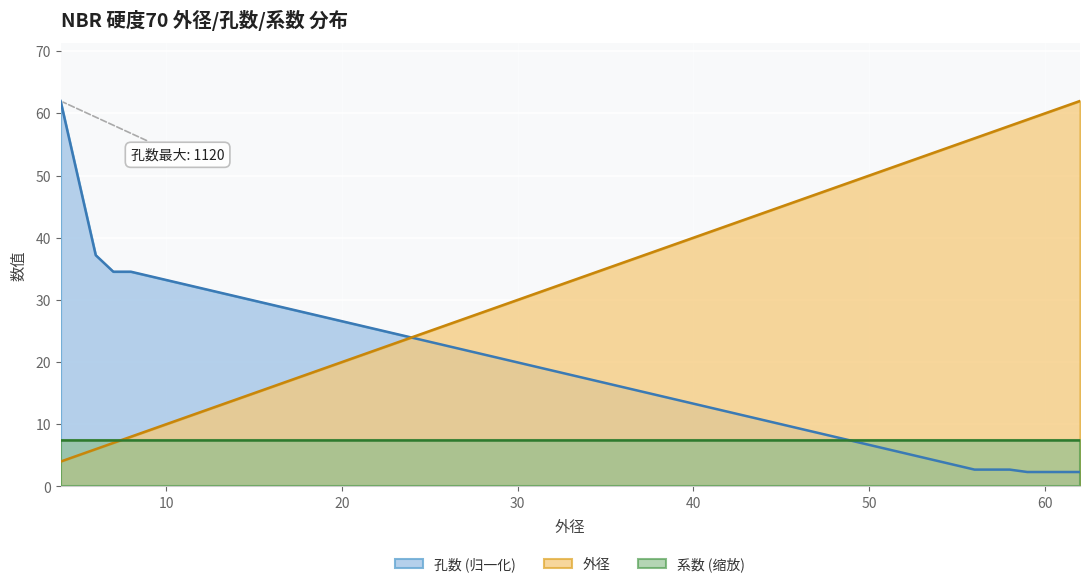

The 孔数 series shows 72.4 at 5. True or false?

False